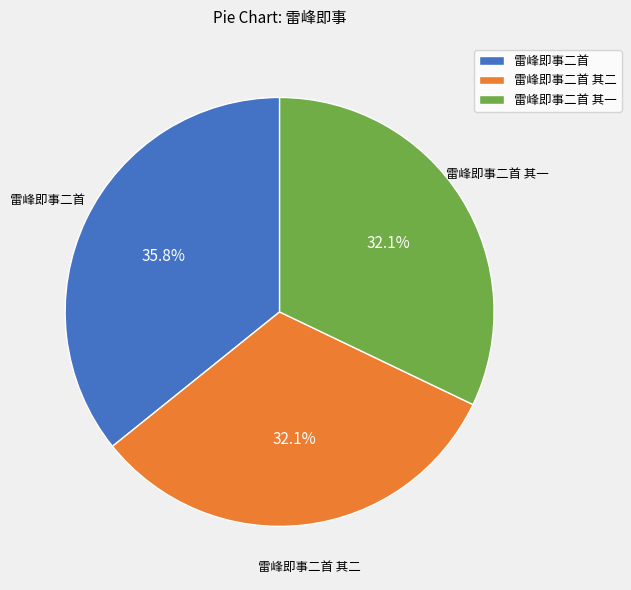

To the nearest percent, what is the difference between the 雷峰即事二首 其一 and 雷峰即事二首 slice percentages?

4%